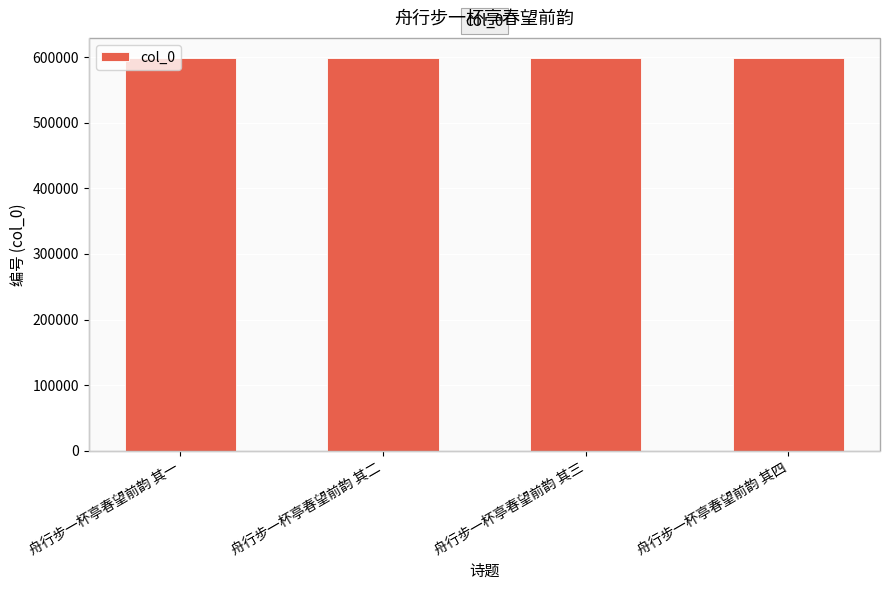

What is the smallest value displayed?

599405